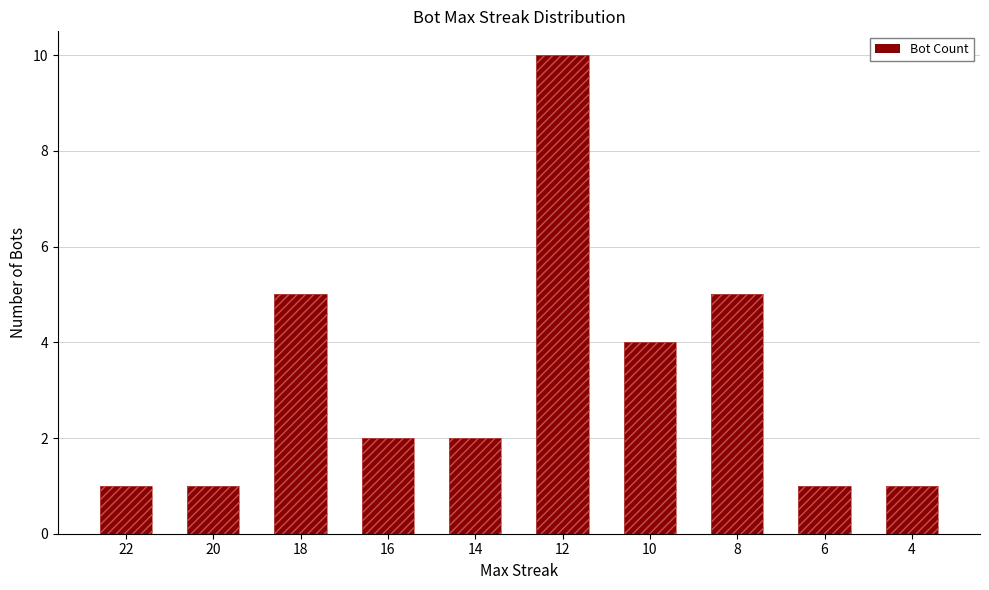

What is the value of the 4th bar from the left?

2